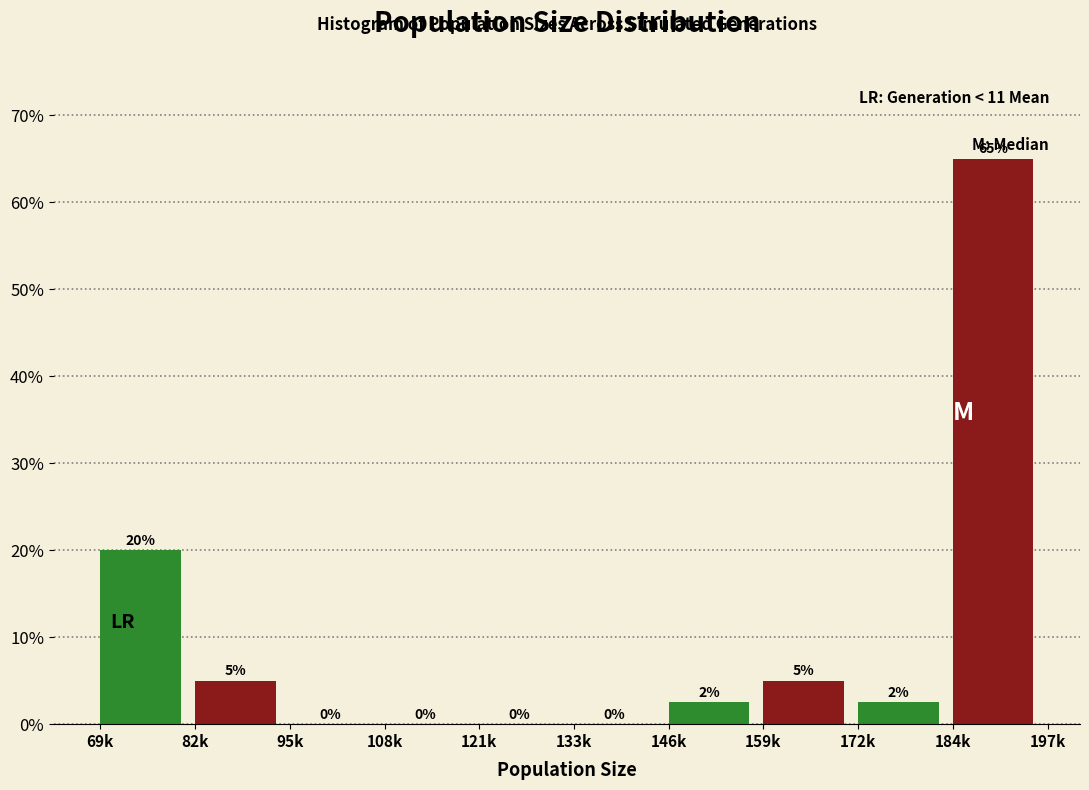

Which has a higher value, 69k or 146k?

69k